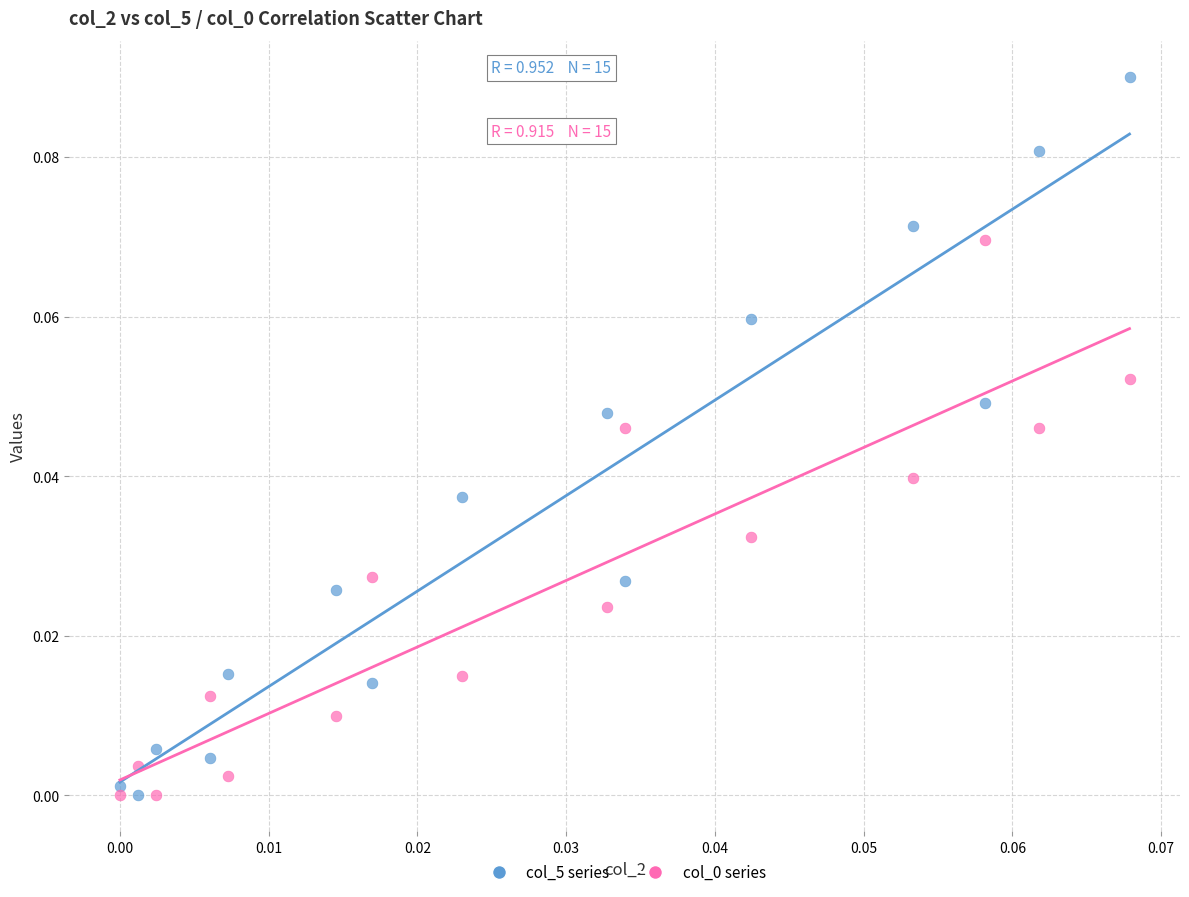

Which series contains the highest Y value?

col_5 series